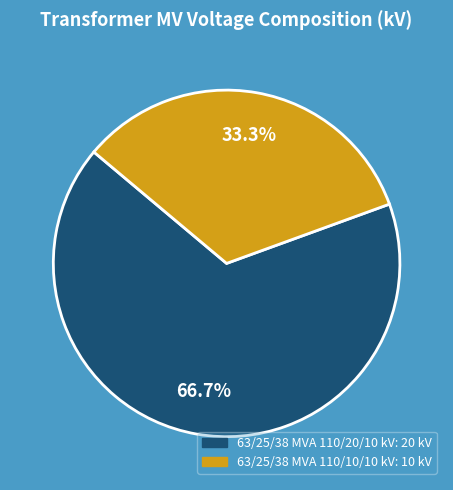

How many slices are in this pie chart?

2